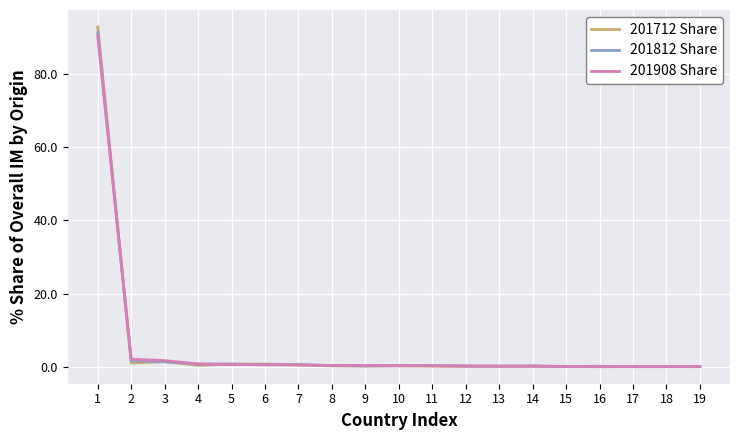

What is the greatest value displayed?

92.8